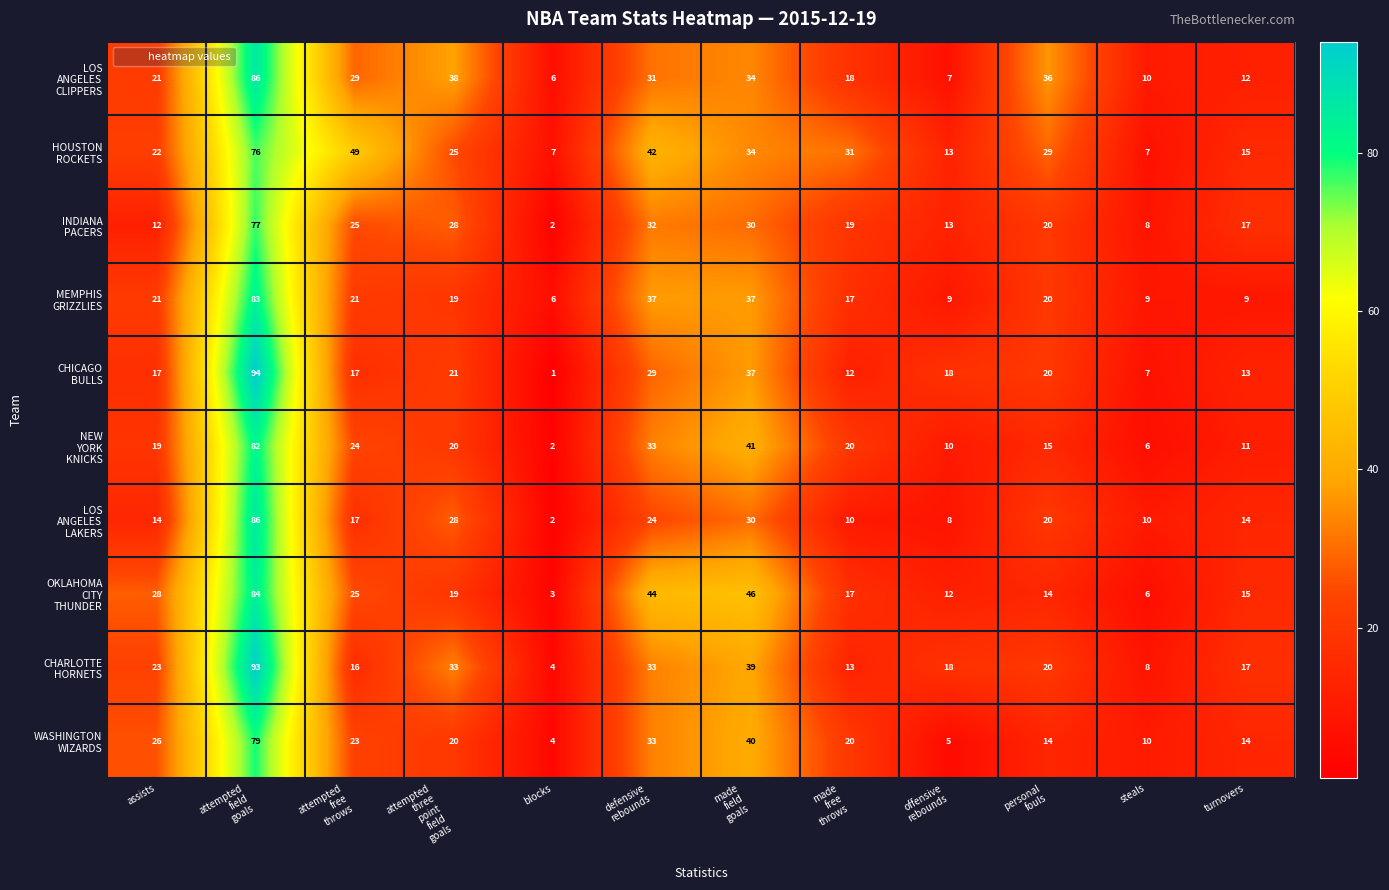

What is the spread (max minus min) of values at steals?

4